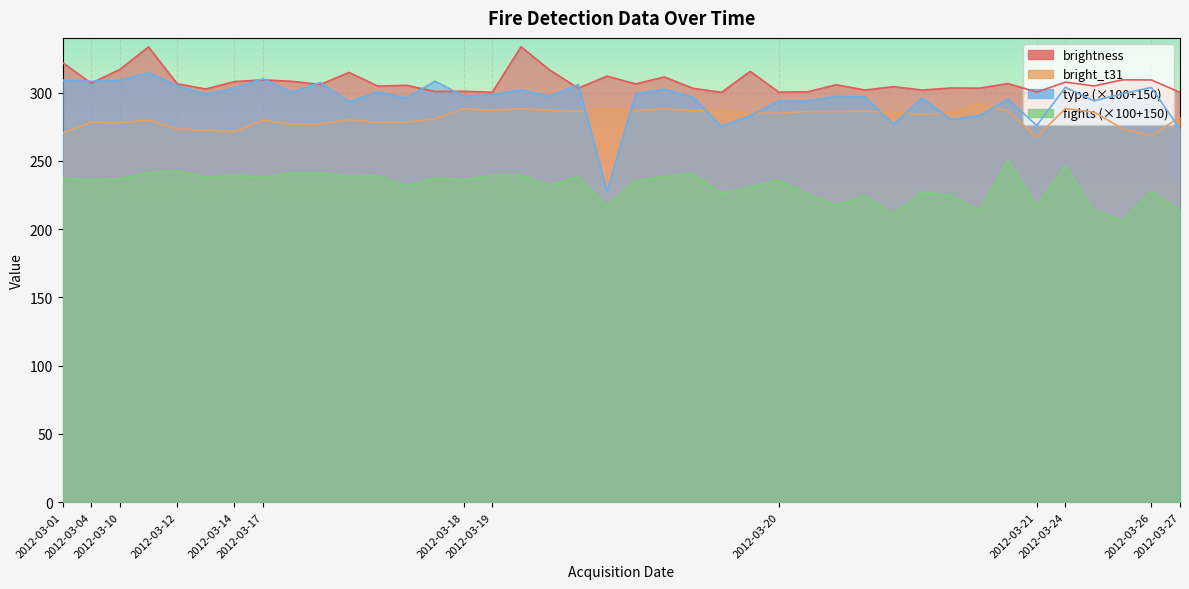

The fights series shows 385.5 at 2012-03-19. True or false?

False